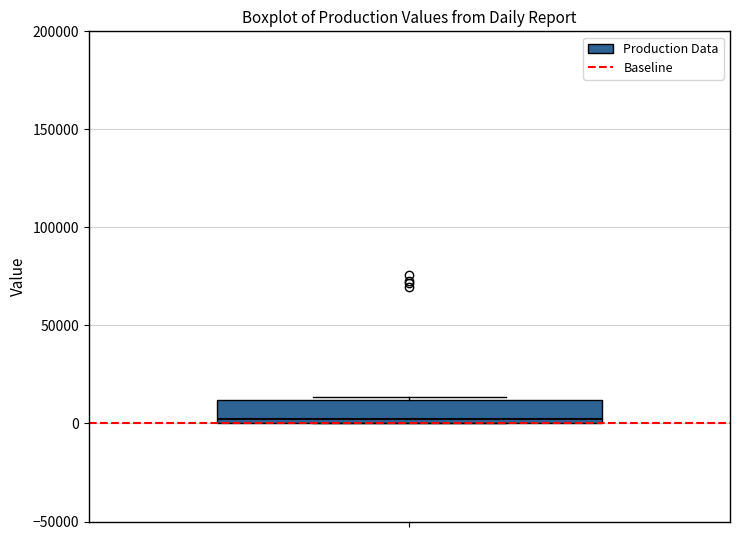

Read this box plot against the y-axis: the position of the median line, the range covered by the box, and the ends of both whiskers. The values are not printed on the chart, so give them approximately, as read against the axis.

median 0 (just above the box's lower edge), box 0 to 10000, whiskers 0 to 15000